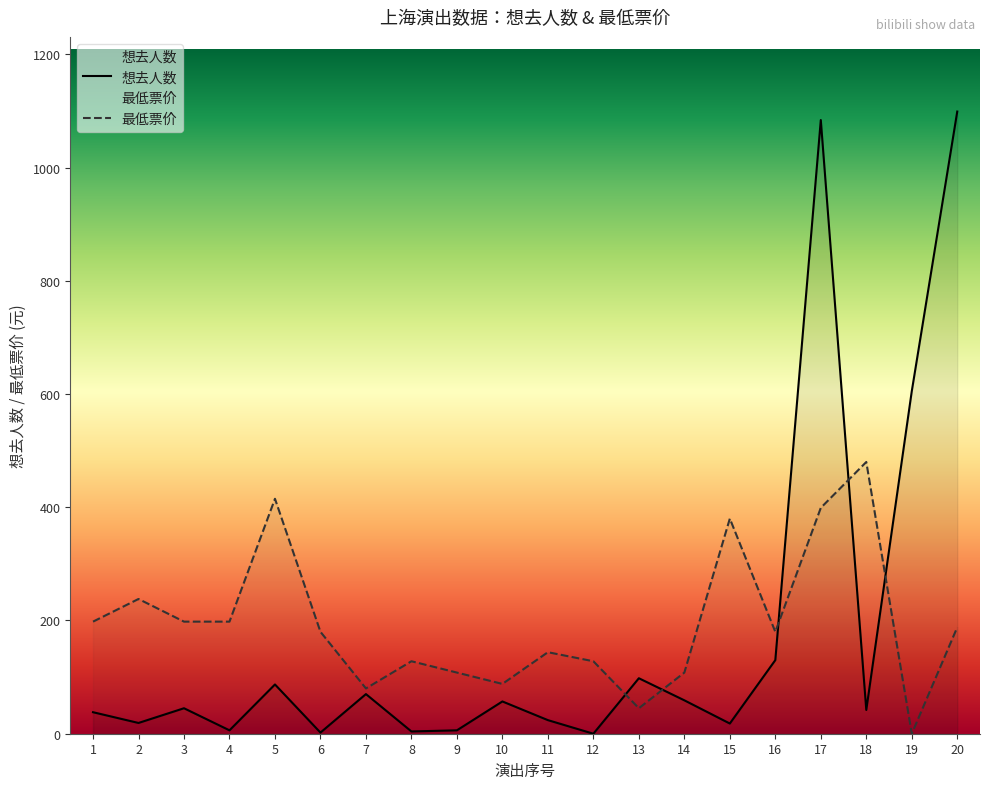

What is the maximum value shown in the chart?

1099